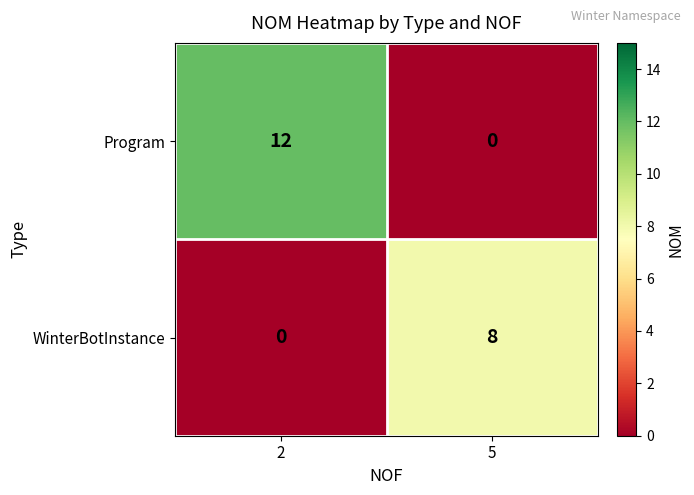

What is the sum of the Program values at 2 and 5?

12